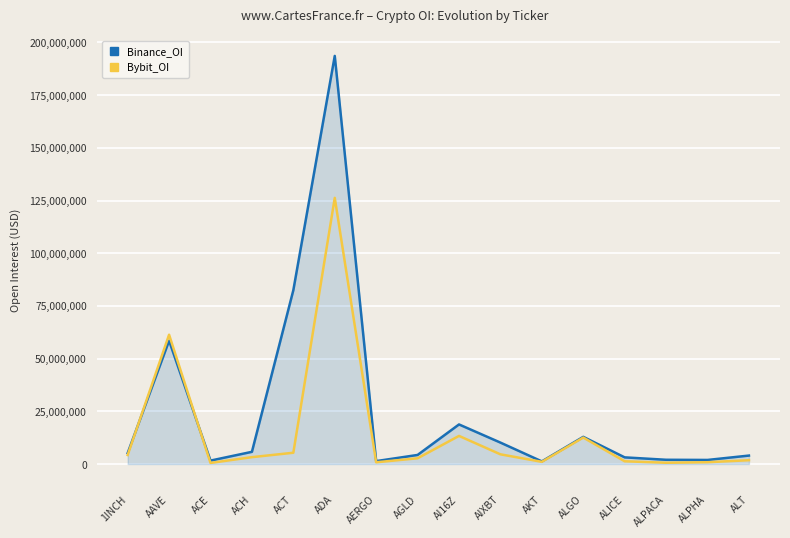

The Bybit_OI series shows 126258395 at ADA. True or false?

True